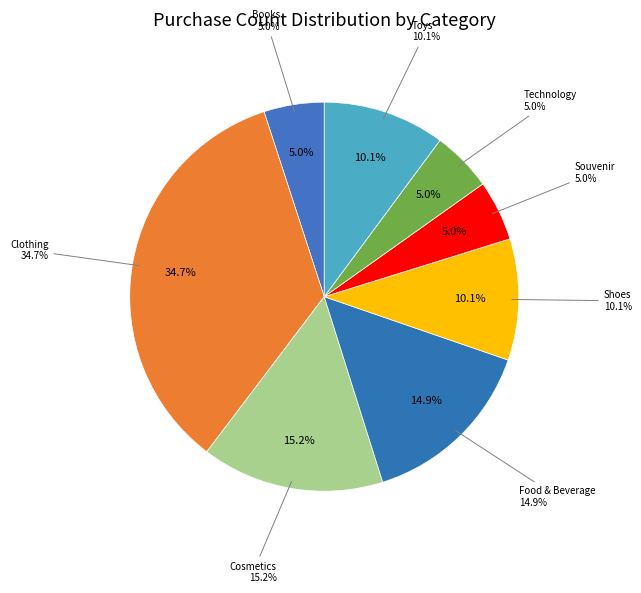

How many segments does this pie chart have?

8